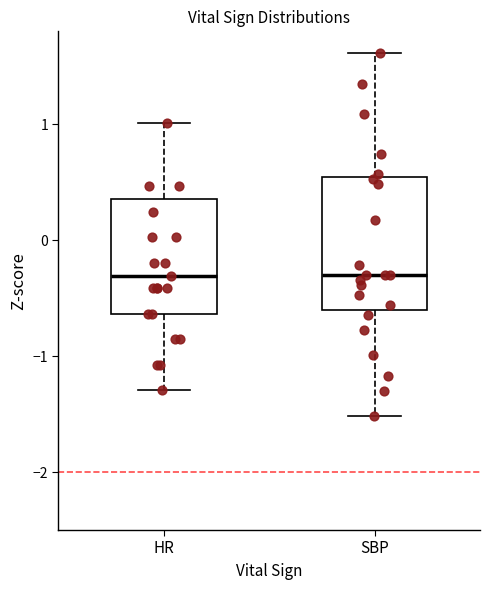

Reading left to right, read every box against the y-axis: the position of its median line, the range the box covers, and the ends of its whiskers. The values are not printed on the chart, so give them approximately, as read against the axis.

HR: median -0.3, box -0.6 to 0.4, whiskers -1.3 to 1.0
SBP: median -0.3, box -0.6 to 0.5, whiskers -1.5 to 1.6